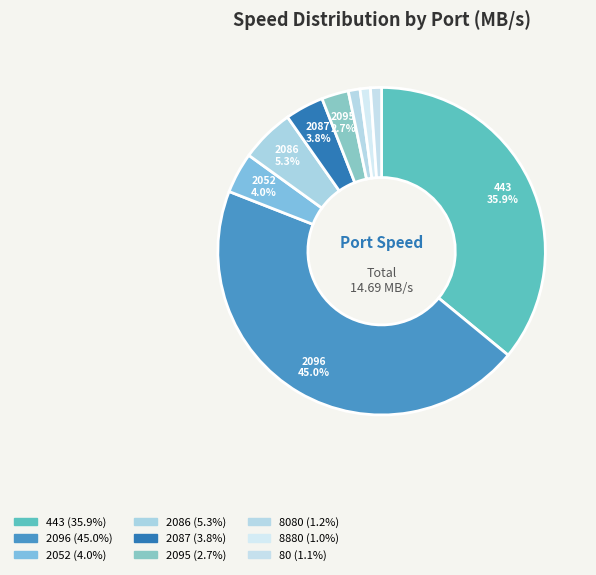

How many slices are in this pie chart?

9